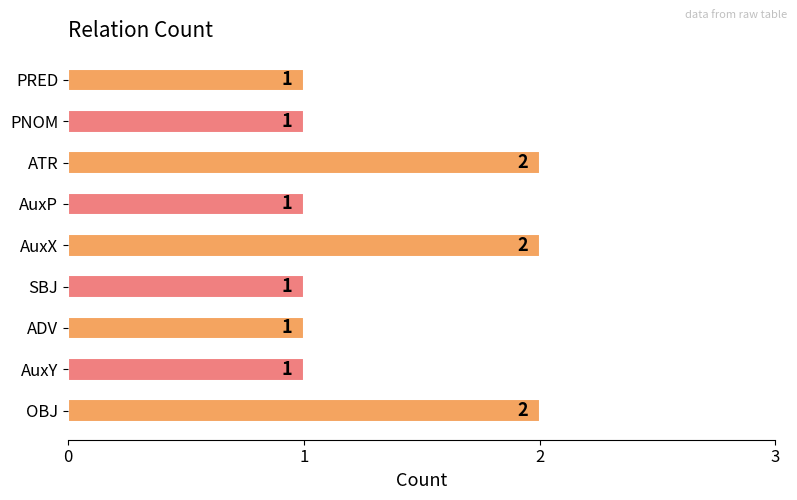

Count the values in the range 1 to 2.

9